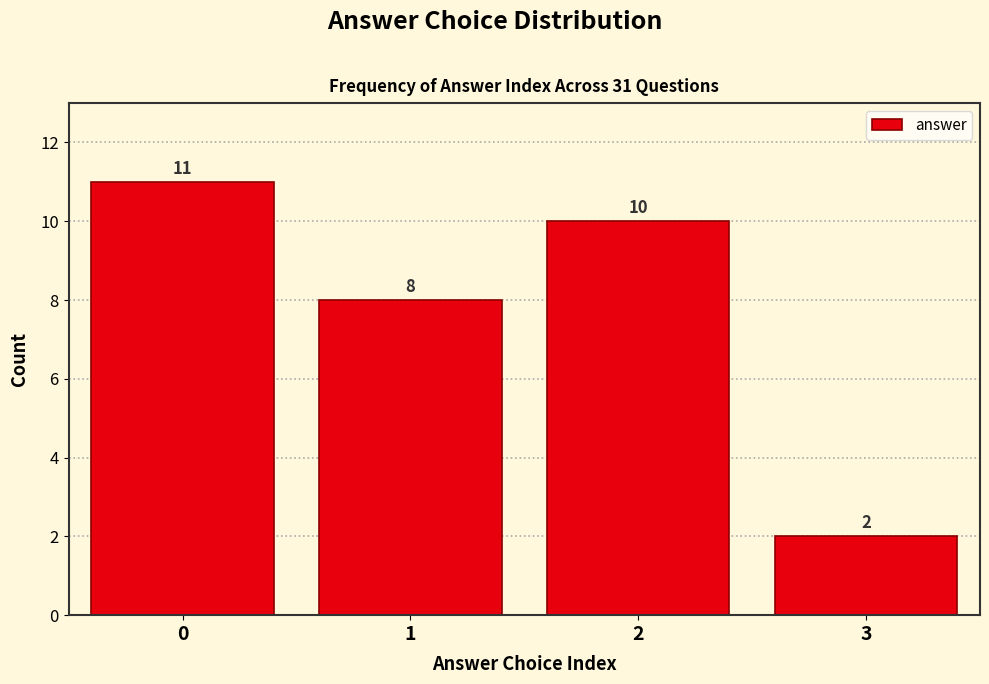

Reading left to right, transcribe all the data shown in this chart.

11	8	10	2